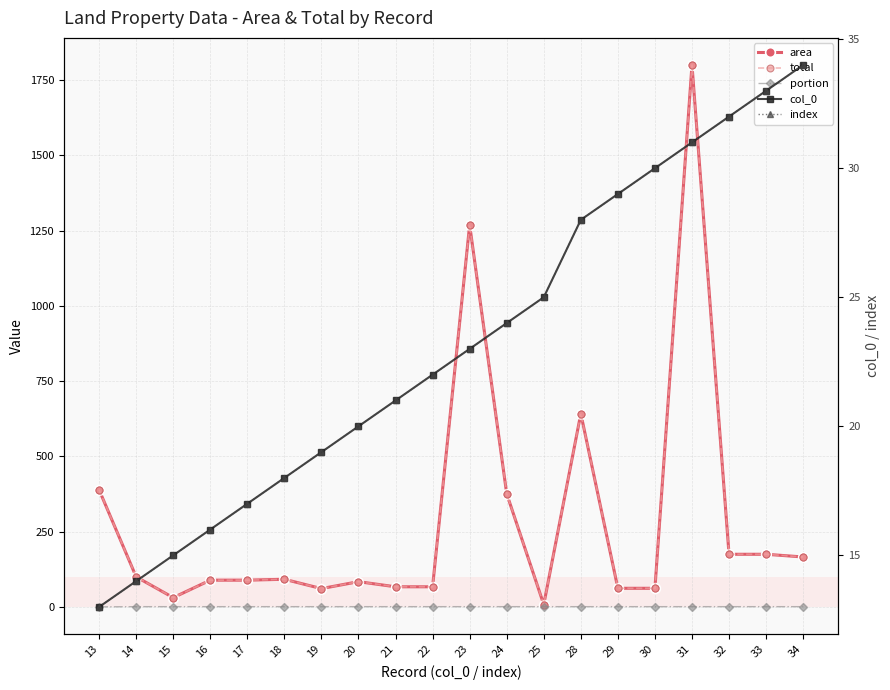

Reading left to right, extract all data points from this chart.

area: 388.9	100.0	31.0	89.0	89.0	92.0	61.0	84.0	67.0	67.0	1269.0	375.9	8.0	642.0	62.0	62.0	1800.0	175.0	175.0	166.0
total: 388.9	100.0	31.0	89.0	89.0	92.0	61.0	84.0	67.0	67.0	1269.0	375.9	8.0	642.0	62.0	62.0	1800.0	175.0	175.0	166.0
portion: 0.2	1.0	1.0	1.0	1.0	1.0	1.0	1.0	1.0	1.0	1.0	1.0	1.0	1.0	1.0	1.0	1.0	1.0	1.0	1.0
col_0: 13.0	14.0	15.0	16.0	17.0	18.0	19.0	20.0	21.0	22.0	23.0	24.0	25.0	28.0	29.0	30.0	31.0	32.0	33.0	34.0
index: 13.0	14.0	15.0	16.0	17.0	18.0	19.0	20.0	21.0	22.0	23.0	24.0	25.0	28.0	29.0	30.0	31.0	32.0	33.0	34.0